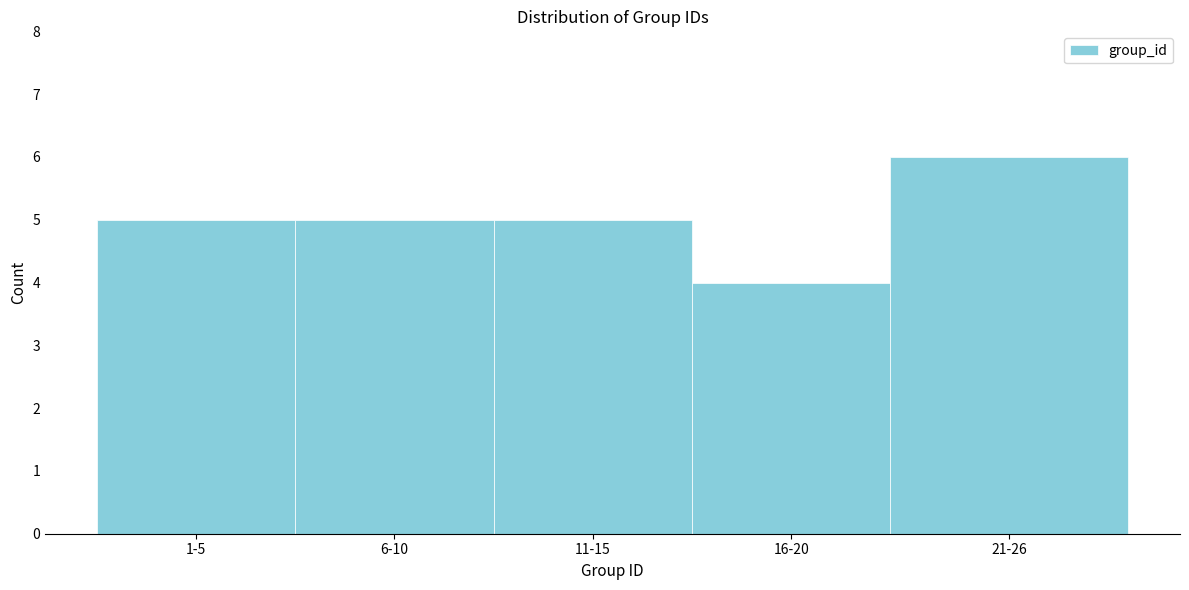

Reading left to right, transcribe all the data shown in this chart.

1-5=5	6-10=5	11-15=5	16-20=4	21-26=6